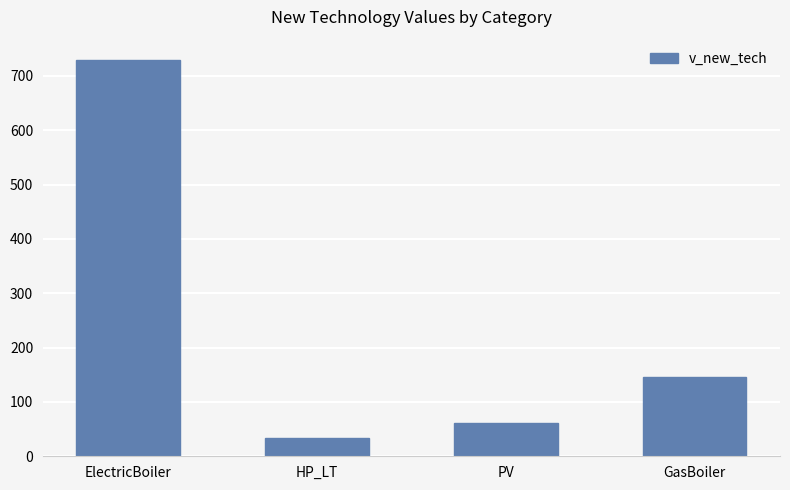

True or false: the data shows 145.2 at GasBoiler.

True